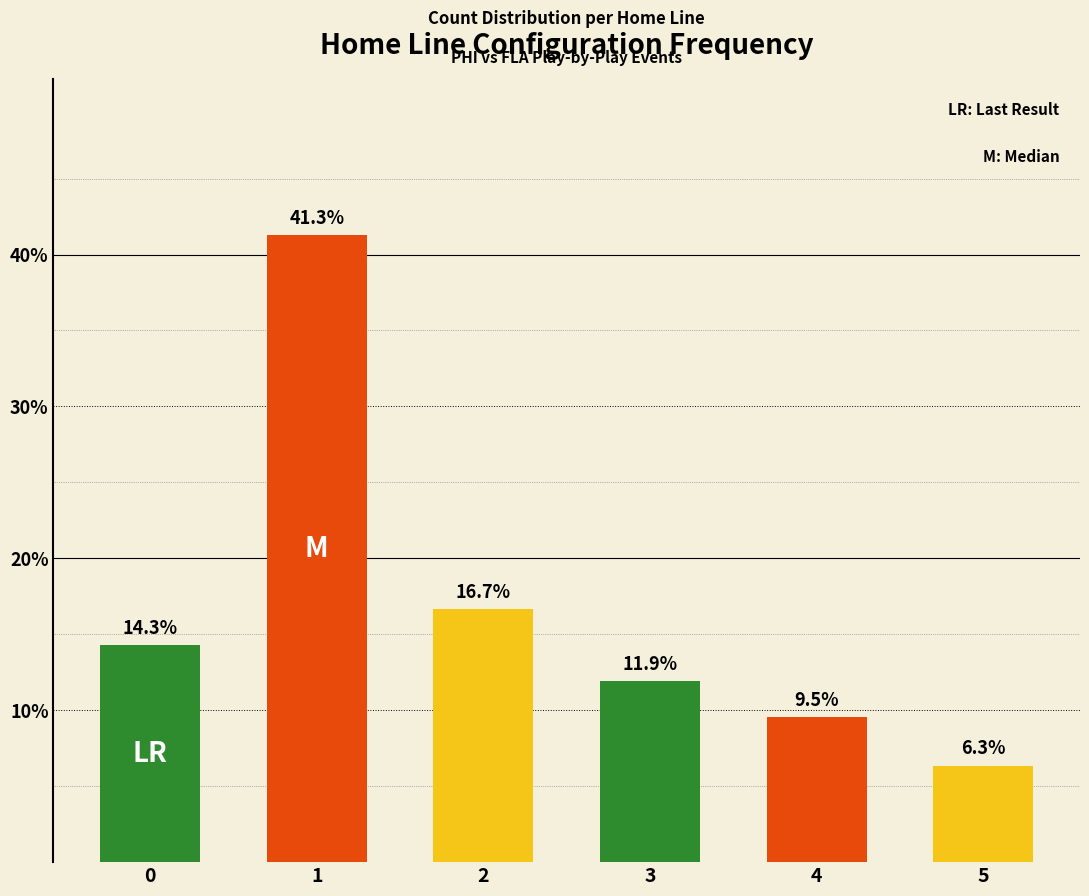

Reading right to left, extract all data points from this chart.

5=6.3	4=9.5	3=11.9	2=16.7	1=41.3	0=14.3